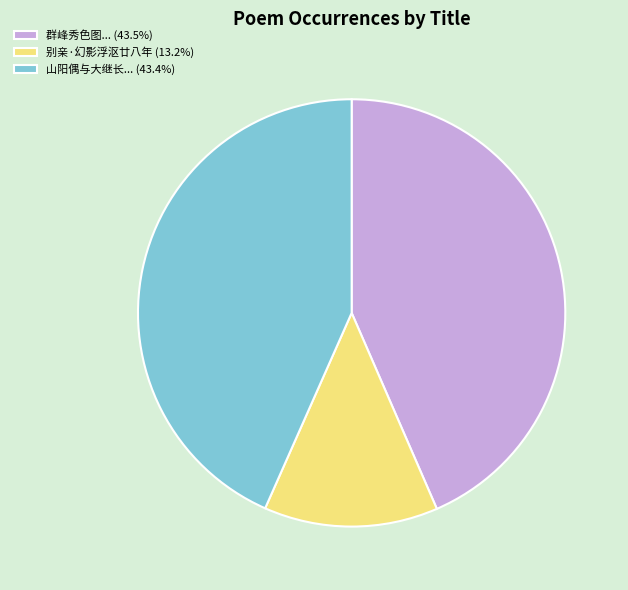

Does any single category account for the majority?

No